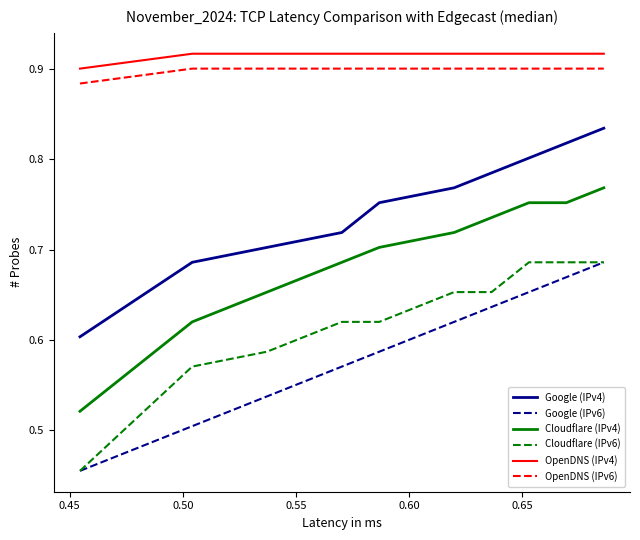

How many lines are shown in the chart?

6